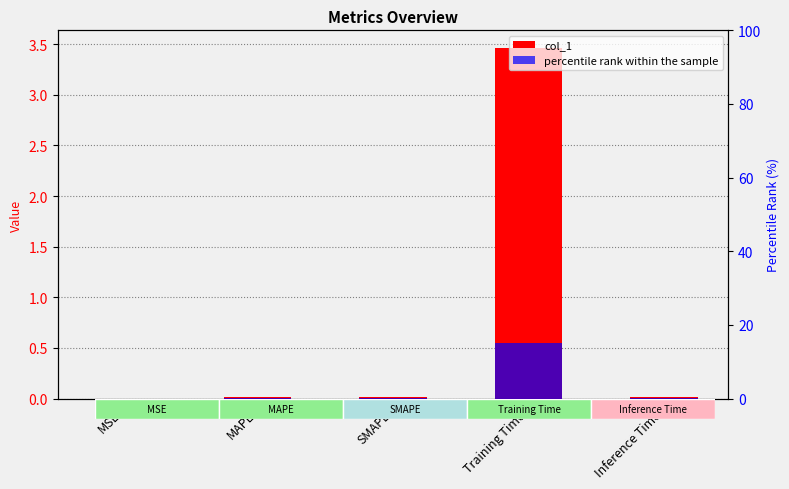

Rank the series by their maximum value, from lowest to highest.

col_1, percentile rank within the sample